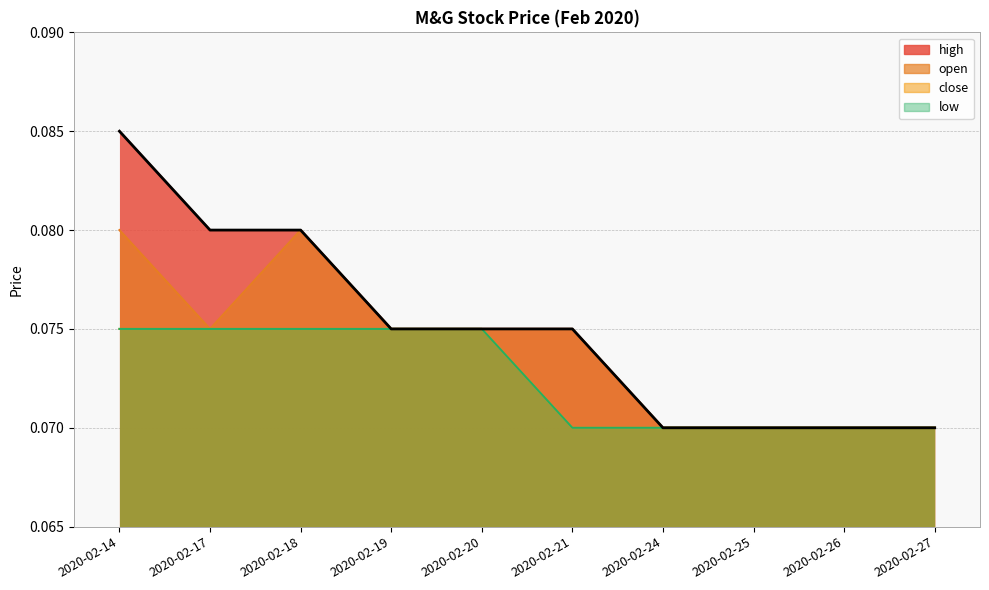

At how many categories does at least one series exceed 0?

10